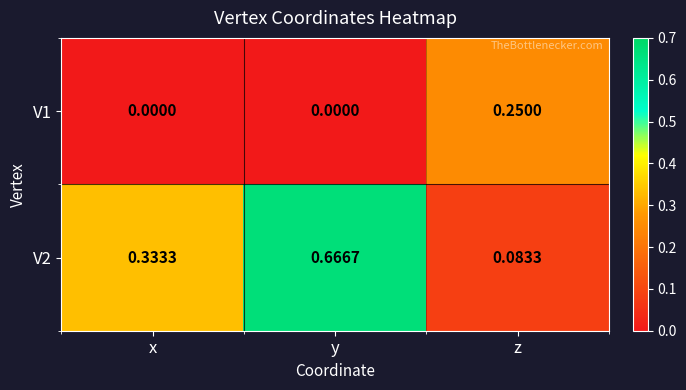

At which category is the sum across all series the highest?

y